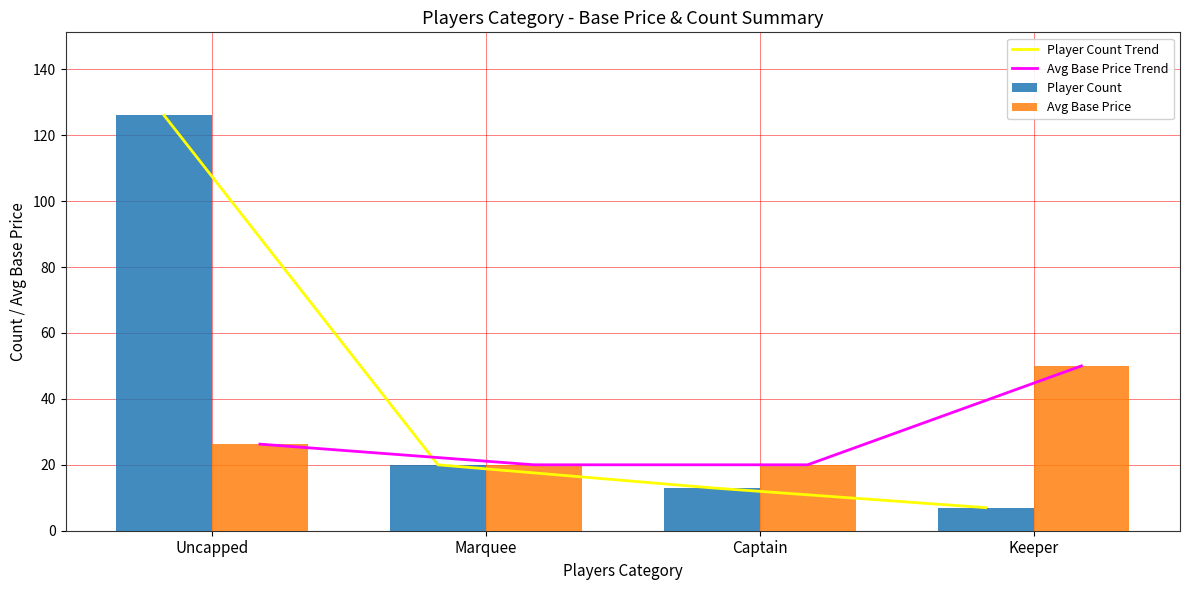

At which category is the sum across all series the highest?

Uncapped